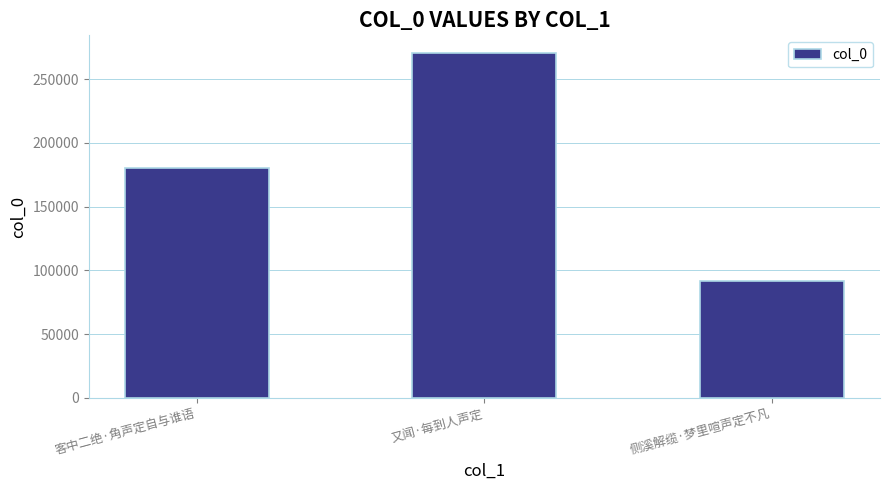

At which label is the value closest to 181261?

客中二绝·角声定自与谁语